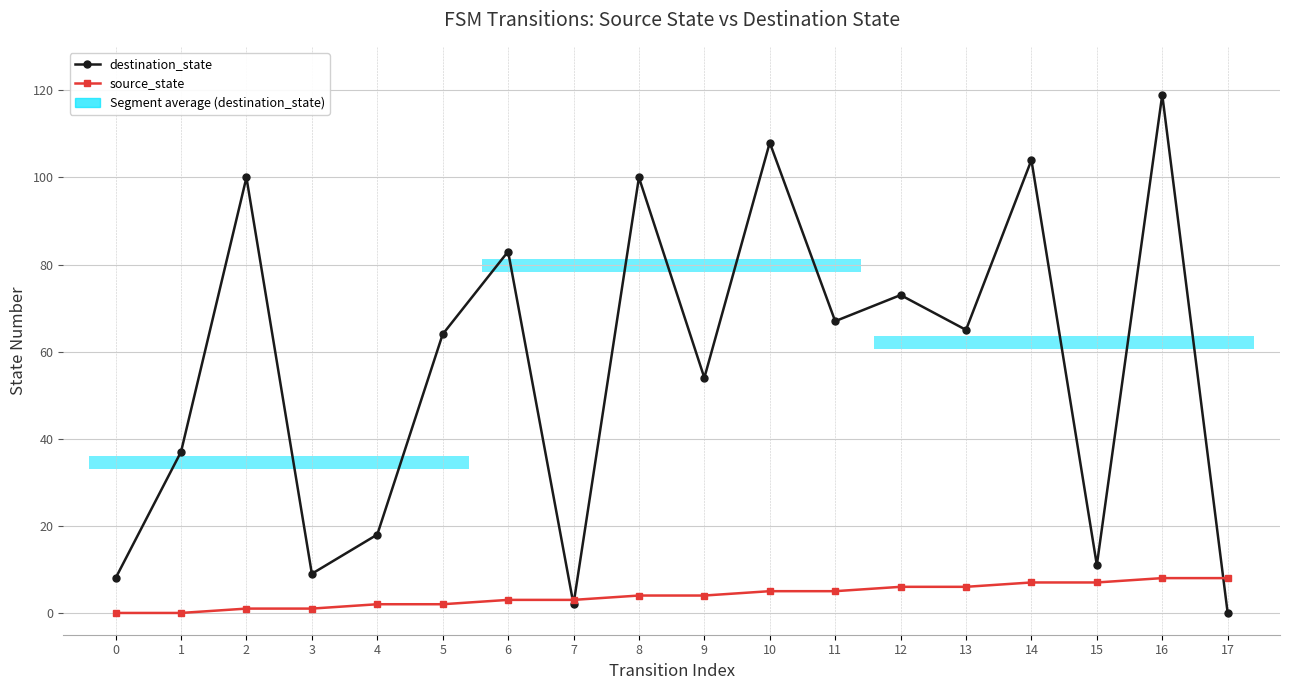

The value of destination_state at 12 is 73. True or false?

True